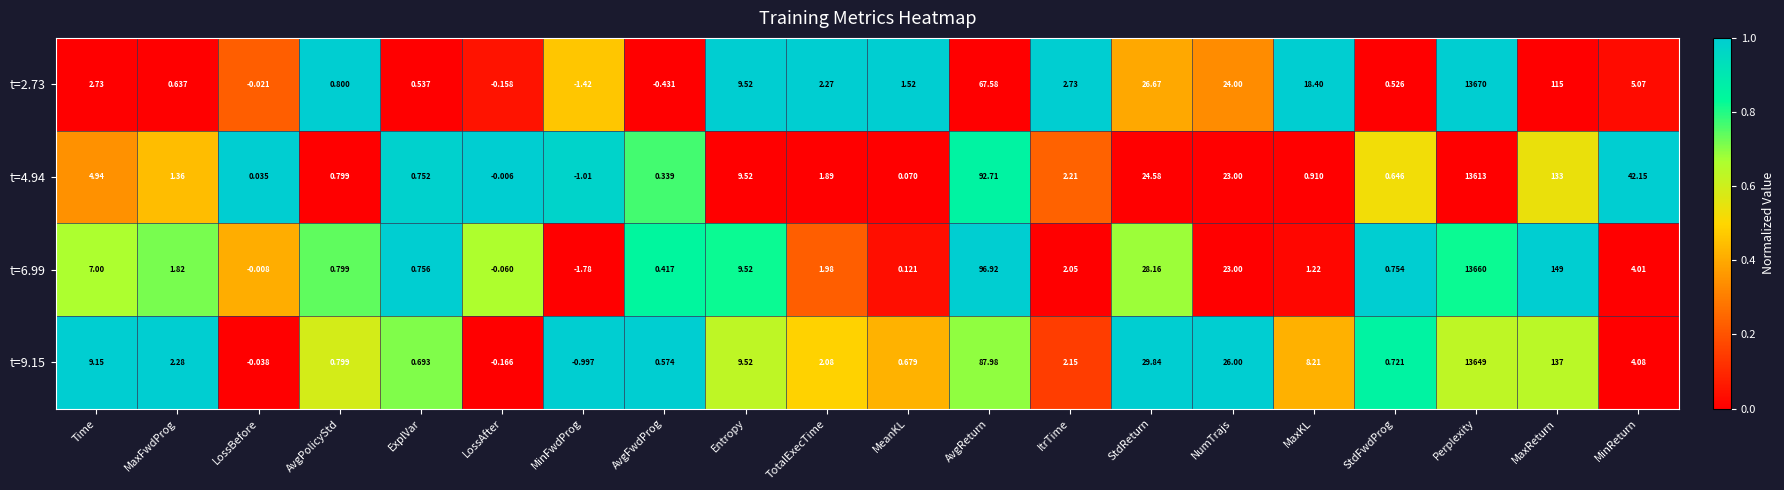

At which label does t=2.73 reach its minimum?

MinFwdProg